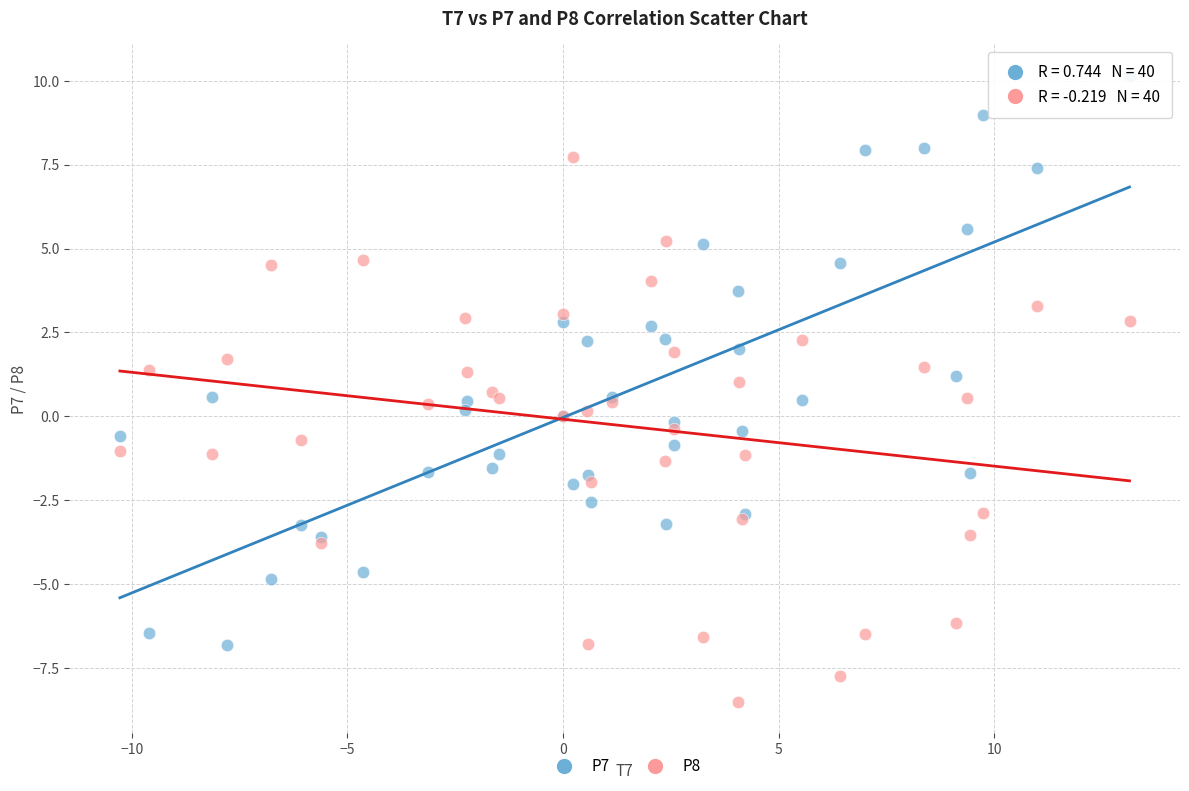

Which series reaches the maximum Y coordinate?

P7